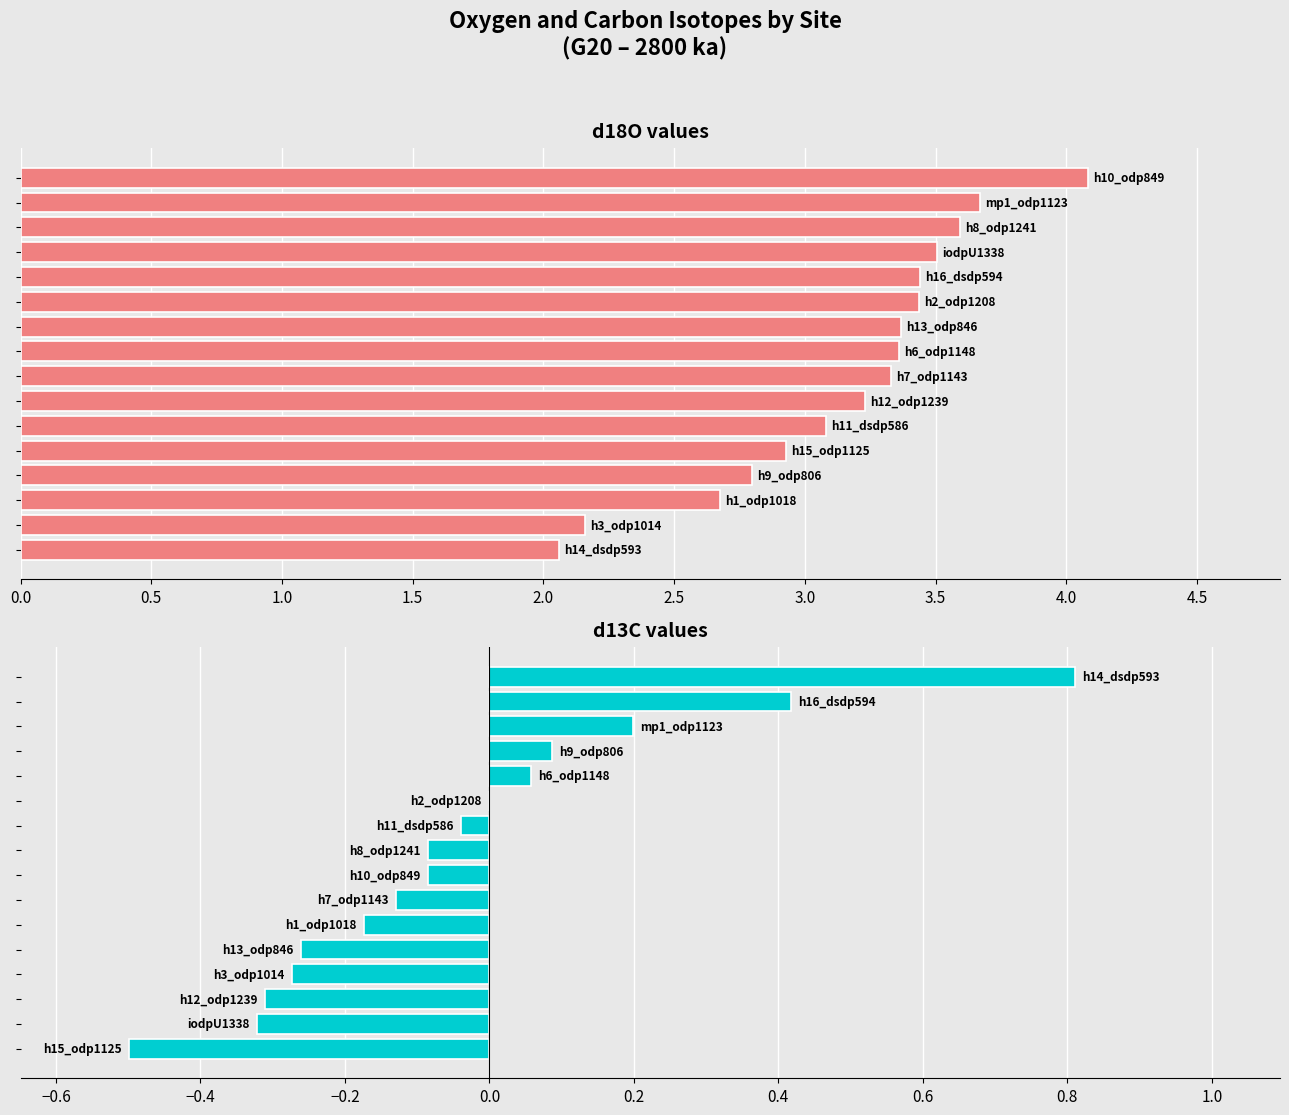

Which series has the largest total across all categories?

d18O